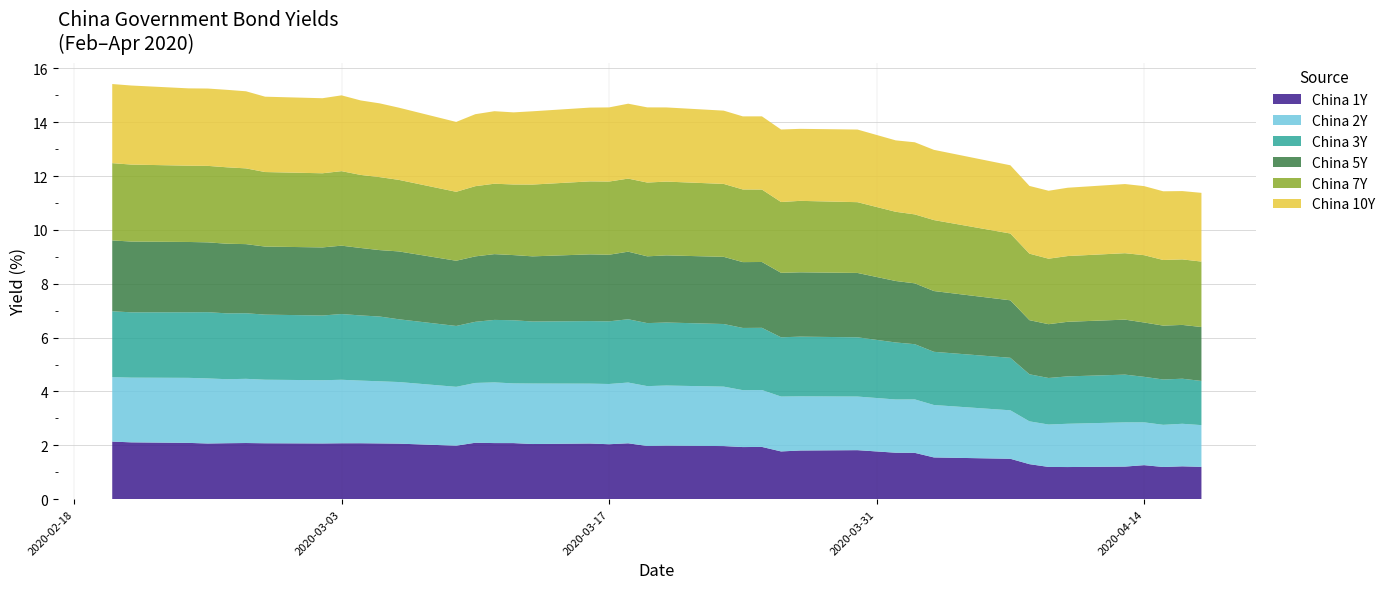

Reading left to right, list all the values displayed in this chart.

China 1Y: 2020-02-20=2.1	2020-02-21=2.1	2020-02-24=2.1	2020-02-25=2.1	2020-02-26=2.1	2020-02-27=2.1	2020-02-28=2.1	2020-03-02=2.1	2020-03-03=2.1	2020-03-04=2.1	2020-03-05=2.1	2020-03-06=2.1	2020-03-09=2.0	2020-03-10=2.1	2020-03-11=2.1	2020-03-12=2.1	2020-03-13=2.0	2020-03-16=2.1	2020-03-17=2.0	2020-03-18=2.1	2020-03-19=2.0	2020-03-20=2.0	2020-03-23=2.0	2020-03-24=1.9	2020-03-25=1.9	2020-03-26=1.8	2020-03-27=1.8	2020-03-30=1.8	2020-04-01=1.7	2020-04-02=1.7	2020-04-03=1.6	2020-04-07=1.5	2020-04-08=1.3	2020-04-09=1.2	2020-04-10=1.2	2020-04-13=1.2	2020-04-14=1.3	2020-04-15=1.2	2020-04-16=1.2	2020-04-17=1.2
China 2Y: 2020-02-20=2.4	2020-02-21=2.4	2020-02-24=2.4	2020-02-25=2.4	2020-02-26=2.4	2020-02-27=2.4	2020-02-28=2.4	2020-03-02=2.3	2020-03-03=2.4	2020-03-04=2.3	2020-03-05=2.3	2020-03-06=2.3	2020-03-09=2.2	2020-03-10=2.2	2020-03-11=2.3	2020-03-12=2.2	2020-03-13=2.2	2020-03-16=2.2	2020-03-17=2.2	2020-03-18=2.3	2020-03-19=2.2	2020-03-20=2.2	2020-03-23=2.2	2020-03-24=2.1	2020-03-25=2.1	2020-03-26=2.0	2020-03-27=2.0	2020-03-30=2.0	2020-04-01=2.0	2020-04-02=2.0	2020-04-03=1.9	2020-04-07=1.8	2020-04-08=1.6	2020-04-09=1.6	2020-04-10=1.6	2020-04-13=1.6	2020-04-14=1.6	2020-04-15=1.6	2020-04-16=1.6	2020-04-17=1.6
China 3Y: 2020-02-20=2.4	2020-02-21=2.4	2020-02-24=2.4	2020-02-25=2.5	2020-02-26=2.4	2020-02-27=2.4	2020-02-28=2.4	2020-03-02=2.4	2020-03-03=2.4	2020-03-04=2.4	2020-03-05=2.4	2020-03-06=2.3	2020-03-09=2.3	2020-03-10=2.3	2020-03-11=2.3	2020-03-12=2.3	2020-03-13=2.3	2020-03-16=2.3	2020-03-17=2.3	2020-03-18=2.4	2020-03-19=2.3	2020-03-20=2.3	2020-03-23=2.3	2020-03-24=2.3	2020-03-25=2.3	2020-03-26=2.2	2020-03-27=2.2	2020-03-30=2.2	2020-04-01=2.1	2020-04-02=2.0	2020-04-03=2.0	2020-04-07=1.9	2020-04-08=1.7	2020-04-09=1.7	2020-04-10=1.8	2020-04-13=1.8	2020-04-14=1.7	2020-04-15=1.7	2020-04-16=1.7	2020-04-17=1.6
China 5Y: 2020-02-20=2.6	2020-02-21=2.6	2020-02-24=2.6	2020-02-25=2.6	2020-02-26=2.6	2020-02-27=2.6	2020-02-28=2.5	2020-03-02=2.5	2020-03-03=2.5	2020-03-04=2.5	2020-03-05=2.5	2020-03-06=2.5	2020-03-09=2.4	2020-03-10=2.4	2020-03-11=2.4	2020-03-12=2.4	2020-03-13=2.4	2020-03-16=2.5	2020-03-17=2.5	2020-03-18=2.5	2020-03-19=2.5	2020-03-20=2.5	2020-03-23=2.5	2020-03-24=2.4	2020-03-25=2.4	2020-03-26=2.4	2020-03-27=2.4	2020-03-30=2.4	2020-04-01=2.3	2020-04-02=2.3	2020-04-03=2.3	2020-04-07=2.1	2020-04-08=2.0	2020-04-09=2.0	2020-04-10=2.0	2020-04-13=2.0	2020-04-14=2.0	2020-04-15=2.0	2020-04-16=2.0	2020-04-17=2.0
China 7Y: 2020-02-20=2.9	2020-02-21=2.9	2020-02-24=2.8	2020-02-25=2.8	2020-02-26=2.8	2020-02-27=2.8	2020-02-28=2.8	2020-03-02=2.8	2020-03-03=2.8	2020-03-04=2.7	2020-03-05=2.7	2020-03-06=2.7	2020-03-09=2.6	2020-03-10=2.6	2020-03-11=2.6	2020-03-12=2.6	2020-03-13=2.7	2020-03-16=2.7	2020-03-17=2.7	2020-03-18=2.7	2020-03-19=2.7	2020-03-20=2.7	2020-03-23=2.7	2020-03-24=2.7	2020-03-25=2.7	2020-03-26=2.6	2020-03-27=2.7	2020-03-30=2.6	2020-04-01=2.6	2020-04-02=2.6	2020-04-03=2.6	2020-04-07=2.5	2020-04-08=2.5	2020-04-09=2.4	2020-04-10=2.4	2020-04-13=2.5	2020-04-14=2.5	2020-04-15=2.4	2020-04-16=2.4	2020-04-17=2.4
China 10Y: 2020-02-20=2.9	2020-02-21=2.9	2020-02-24=2.9	2020-02-25=2.9	2020-02-26=2.9	2020-02-27=2.9	2020-02-28=2.8	2020-03-02=2.8	2020-03-03=2.8	2020-03-04=2.8	2020-03-05=2.7	2020-03-06=2.7	2020-03-09=2.6	2020-03-10=2.7	2020-03-11=2.7	2020-03-12=2.7	2020-03-13=2.7	2020-03-16=2.7	2020-03-17=2.8	2020-03-18=2.8	2020-03-19=2.8	2020-03-20=2.8	2020-03-23=2.7	2020-03-24=2.7	2020-03-25=2.7	2020-03-26=2.7	2020-03-27=2.7	2020-03-30=2.7	2020-04-01=2.7	2020-04-02=2.7	2020-04-03=2.6	2020-04-07=2.5	2020-04-08=2.5	2020-04-09=2.5	2020-04-10=2.5	2020-04-13=2.6	2020-04-14=2.6	2020-04-15=2.6	2020-04-16=2.5	2020-04-17=2.6